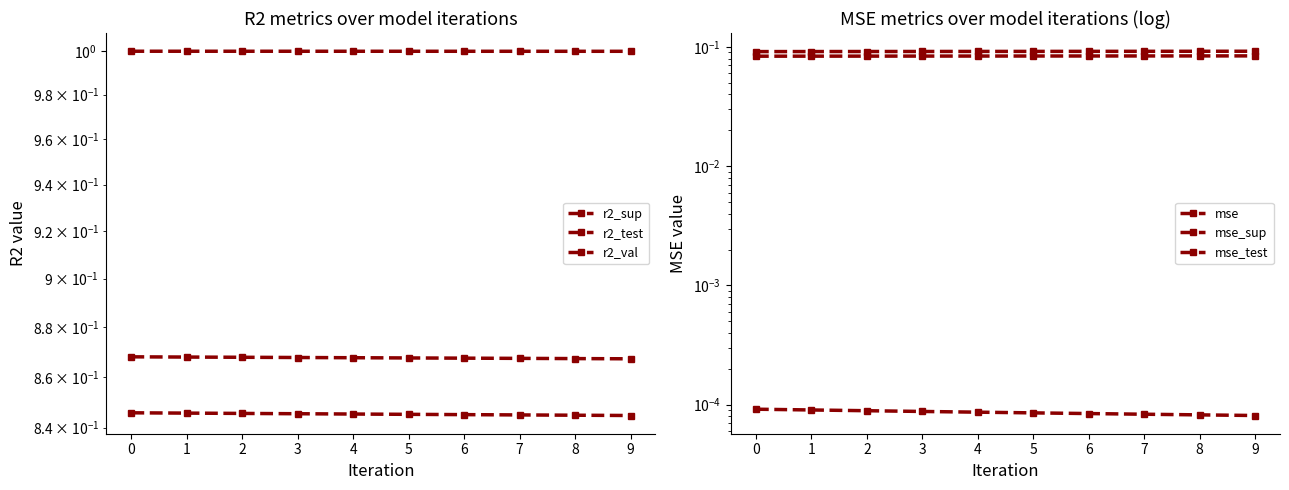

What are all the series names shown in the legend?

r2_sup, r2_test, r2_val, mse, mse_sup, mse_test